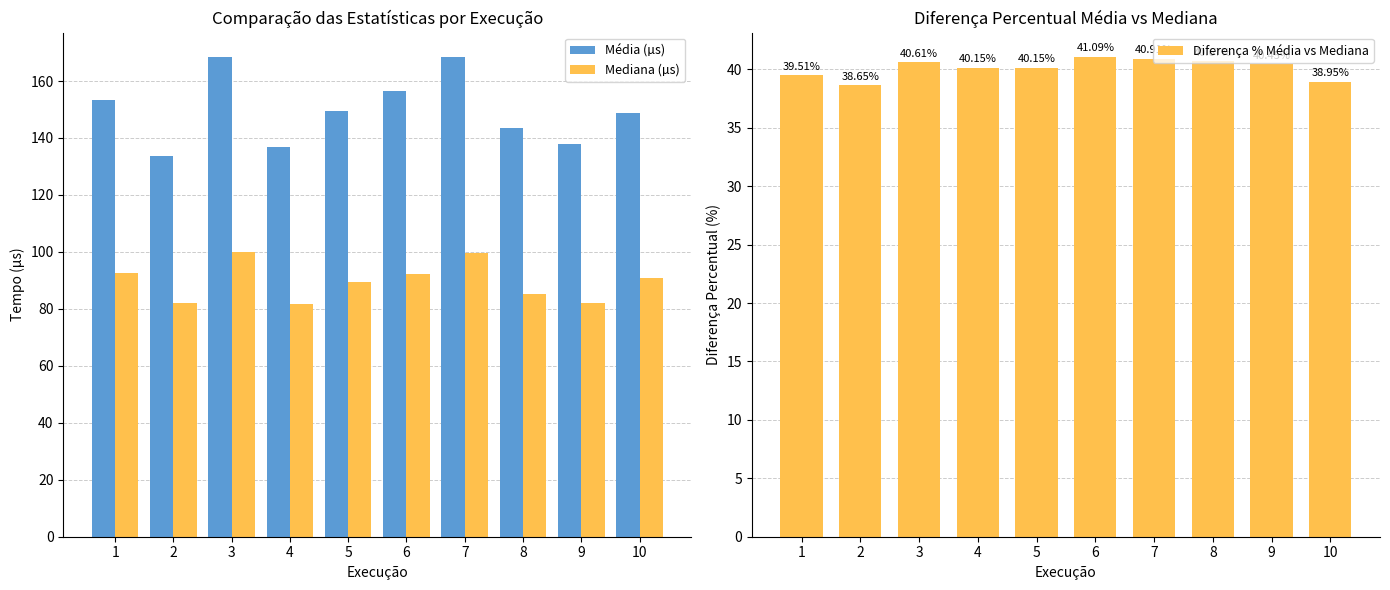

At which category is the sum across all series the highest?

7